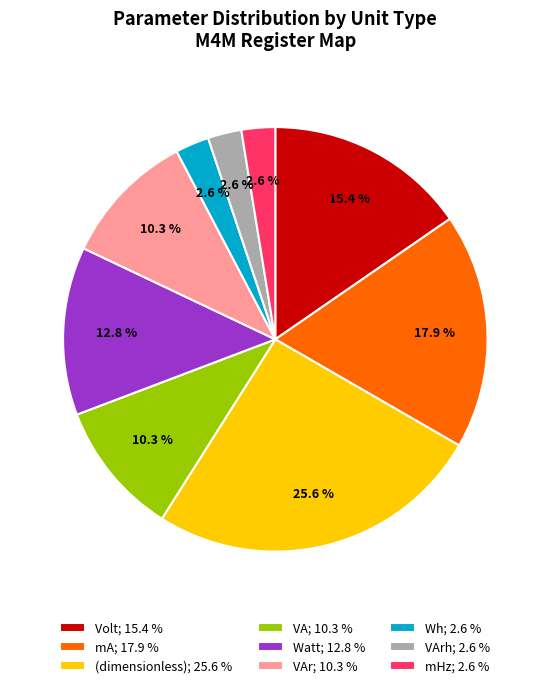

How many slices are in this pie chart?

9